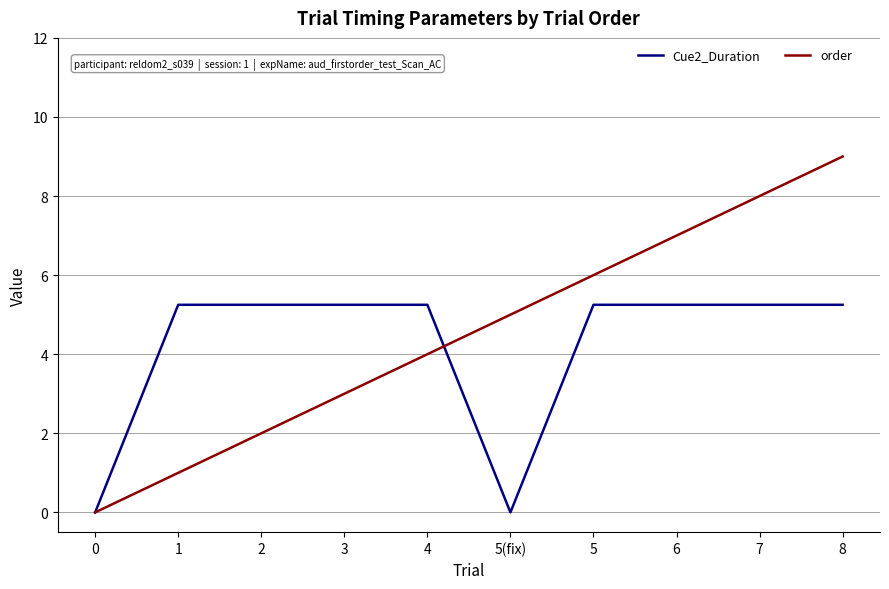

List the series in order of their peak value, highest first.

order, Cue2_Duration